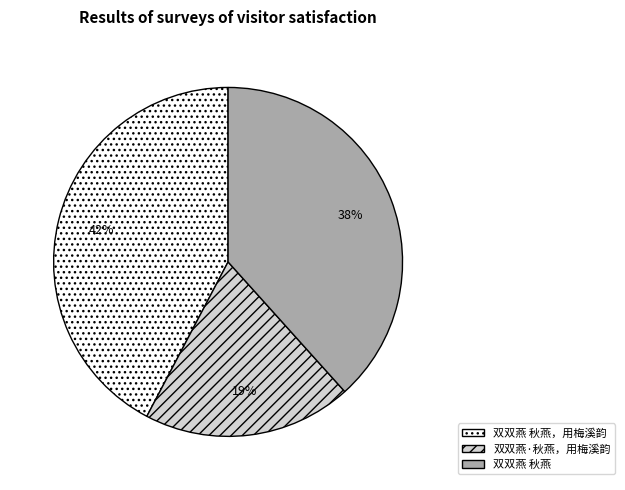

To the nearest percent, what is the combined percentage of 双双燕 秋燕，用梅溪韵 and 双双燕 秋燕?

81%